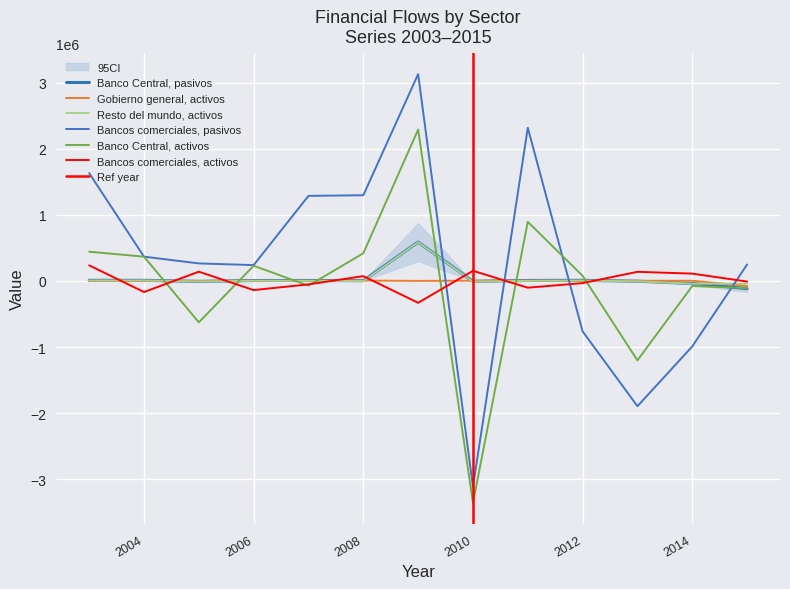

What are all the series names shown in the legend?

Banco Central, pasivos, Gobierno general, activos, Resto del mundo, activos, Bancos comerciales, pasivos, Banco Central, activos, Bancos comerciales, activos